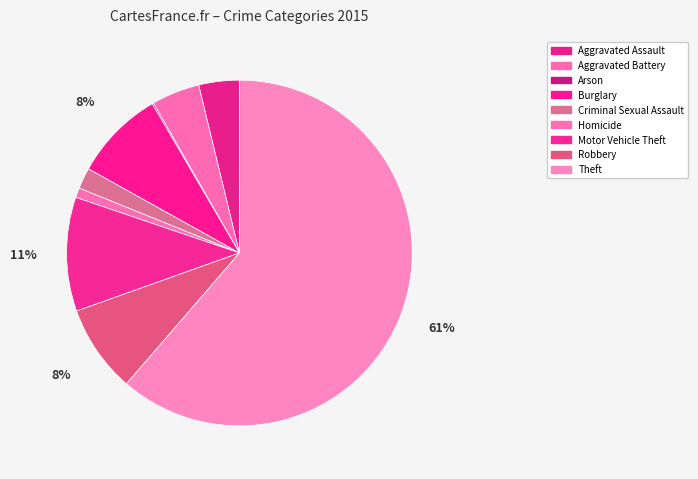

What is the largest slice in the pie chart?

Theft